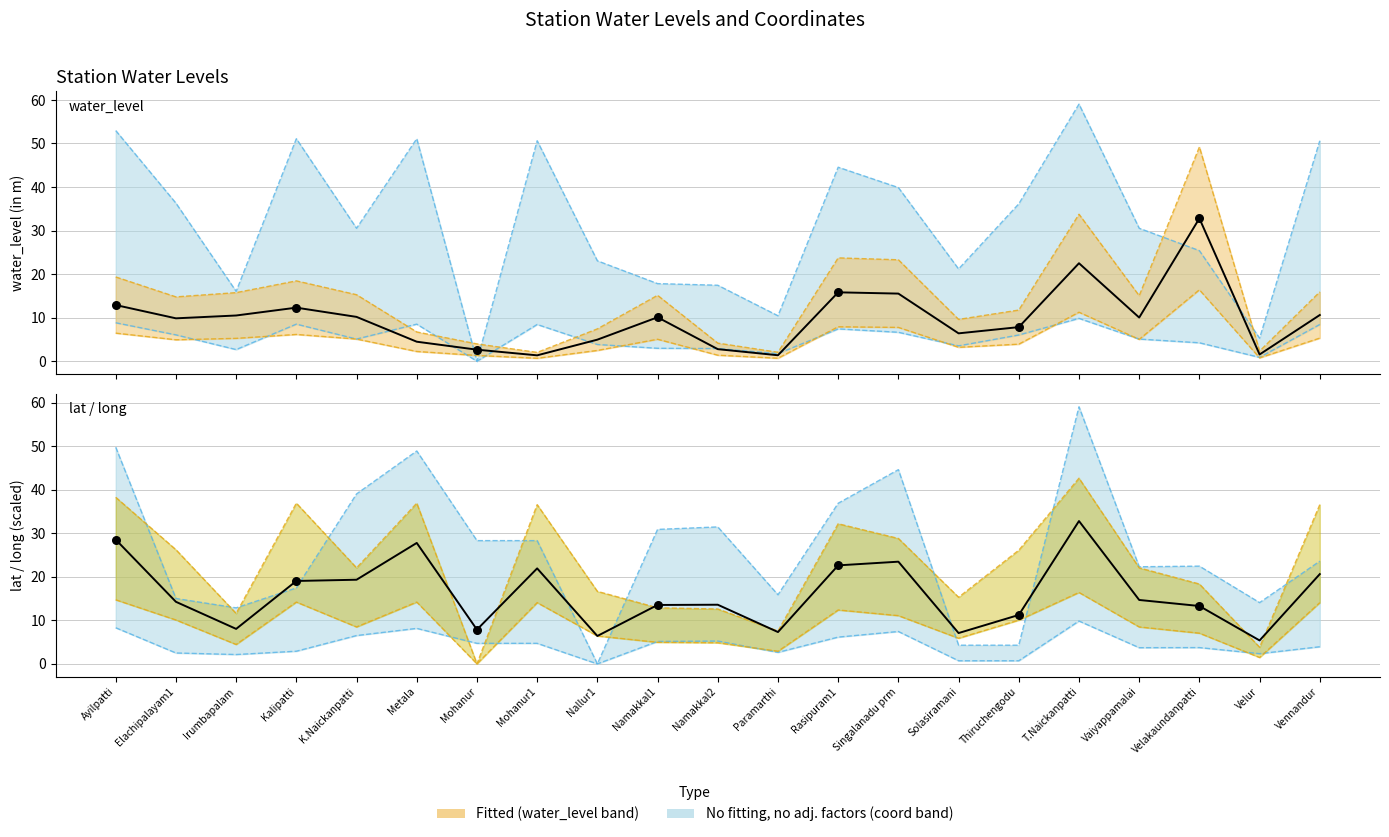

Which series has the largest total across all categories?

lat